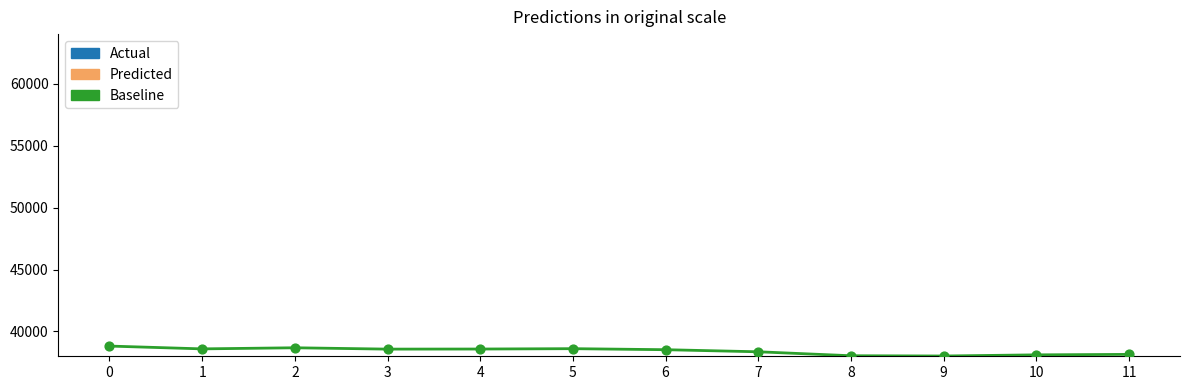

What is the total value across all series at 6?

43360.4